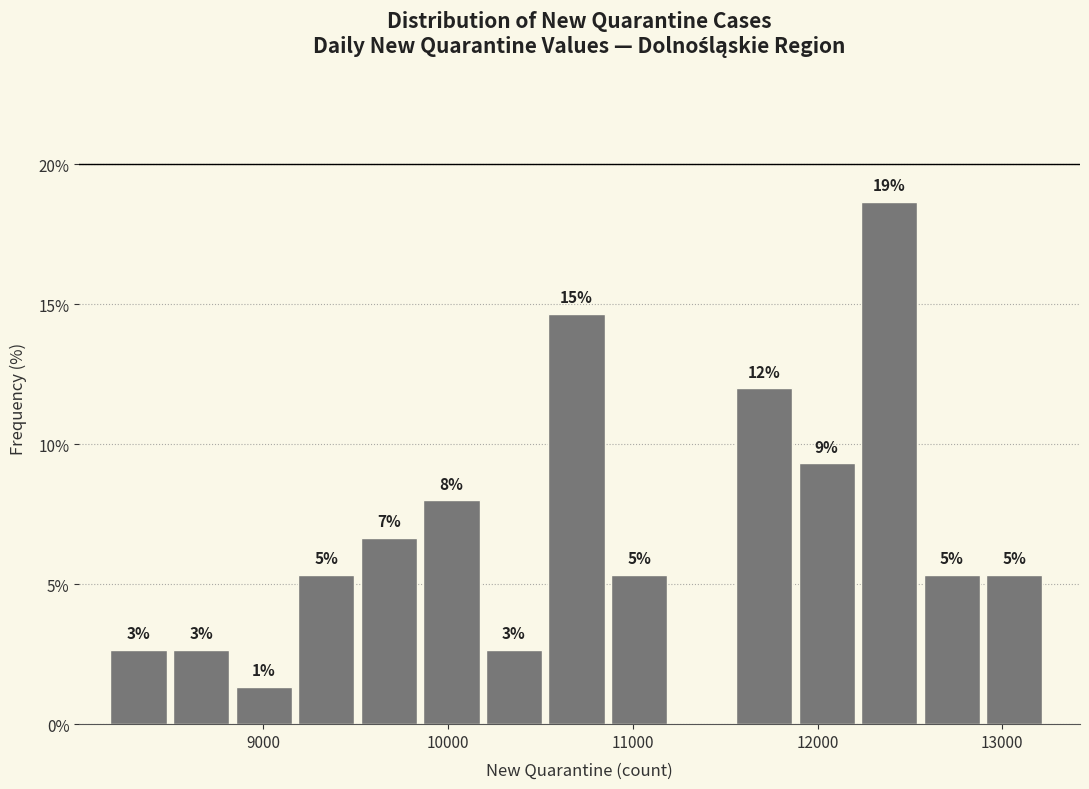

Read against the x-axis, roughly where is the centre of the tallest bar?

12400